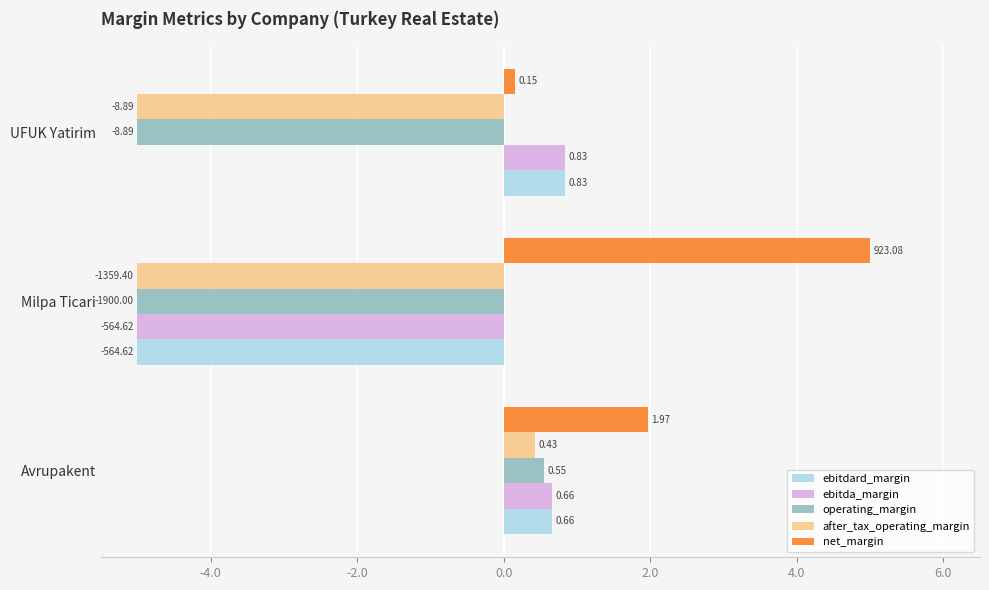

List the labels in order of ebitda_margin value, smallest first.

Milpa Ticari, Avrupakent, UFUK Yatirim